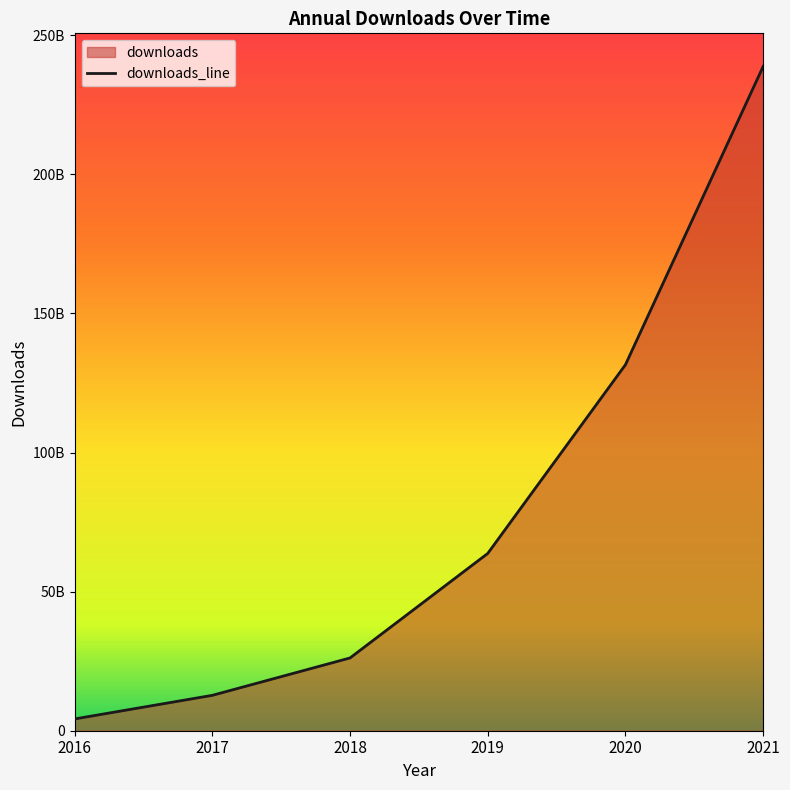

Does the chart display data point markers on the line(s)?

No